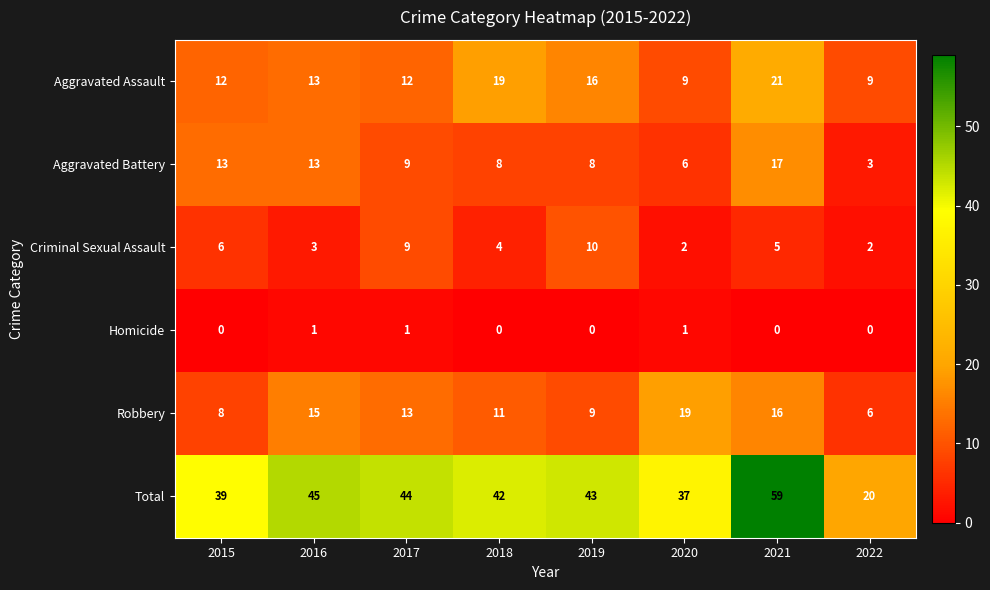

At how many categories does at least one series exceed 17?

8